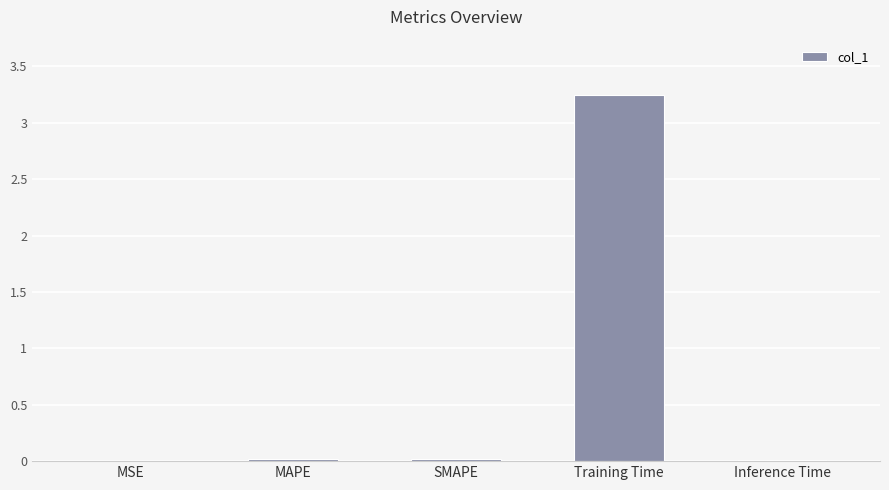

At which category does the chart reach its peak across all series?

Training Time